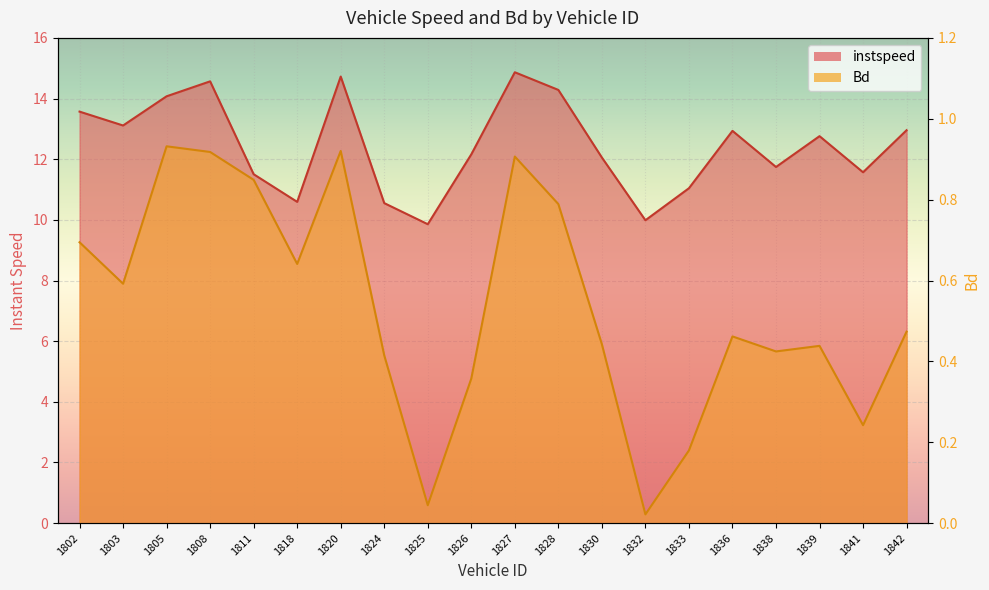

What are all the series names shown in the legend?

instspeed, Bd